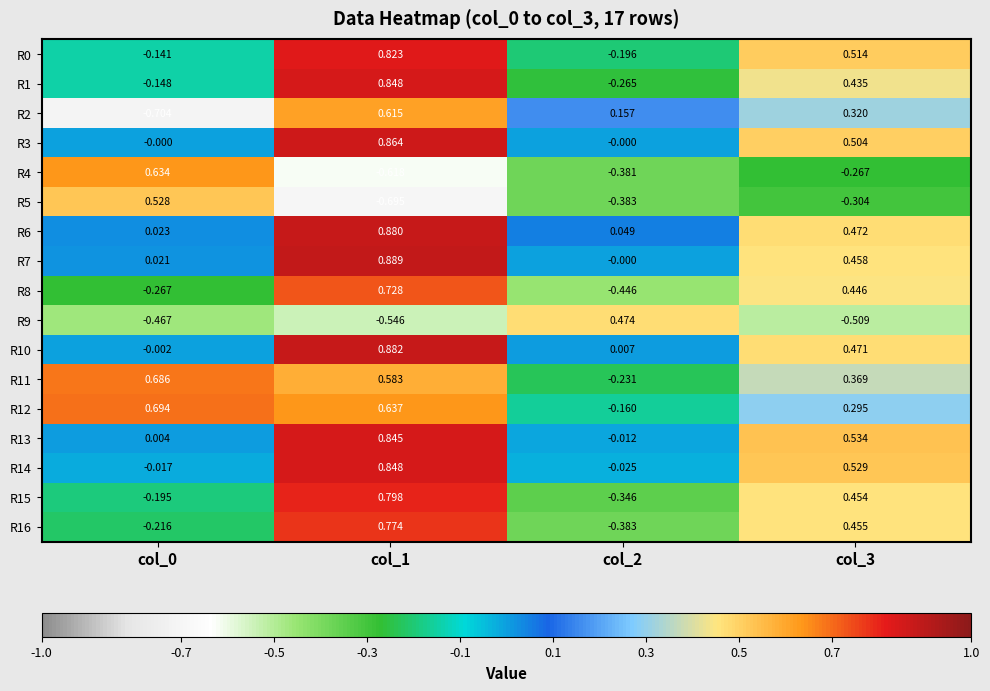

Is the value of R11 at col_2 greater than the value of R12 at col_1?

No